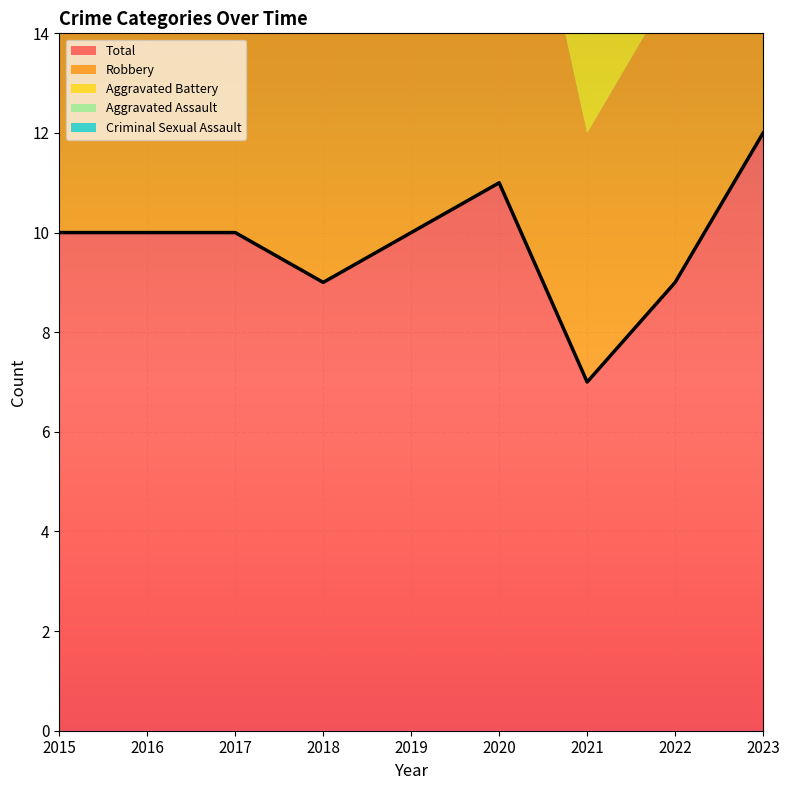

At which label does Aggravated Assault reach its peak?

2023